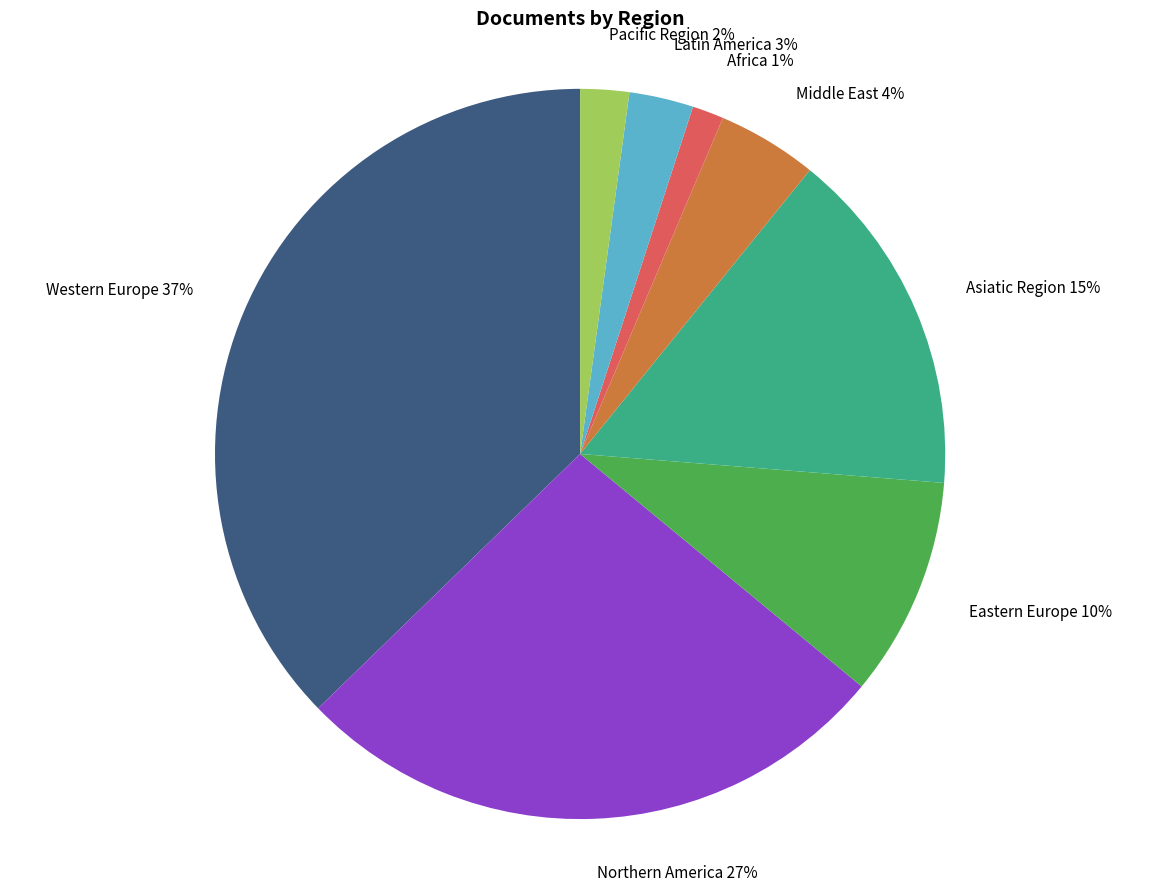

Combined, do Western Europe and Northern America account for over 50%?

Yes